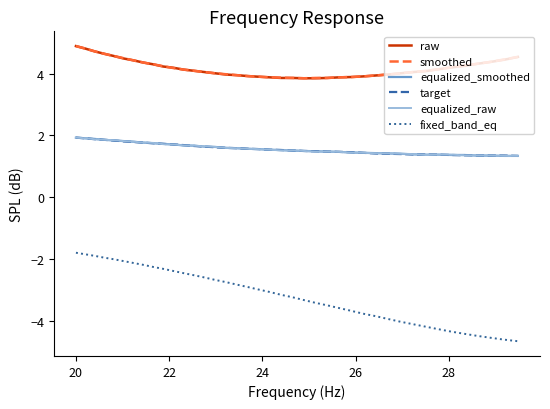

True or false: target and smoothed intersect in this chart.

False